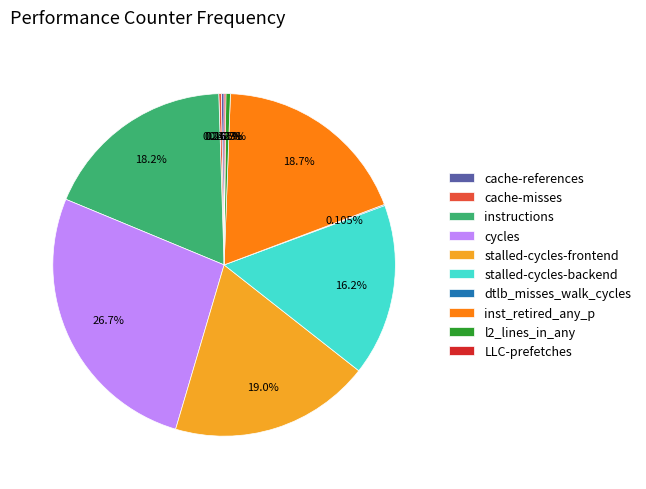

Which has a higher value, inst_retired_any_p or stalled-cycles-backend?

inst_retired_any_p